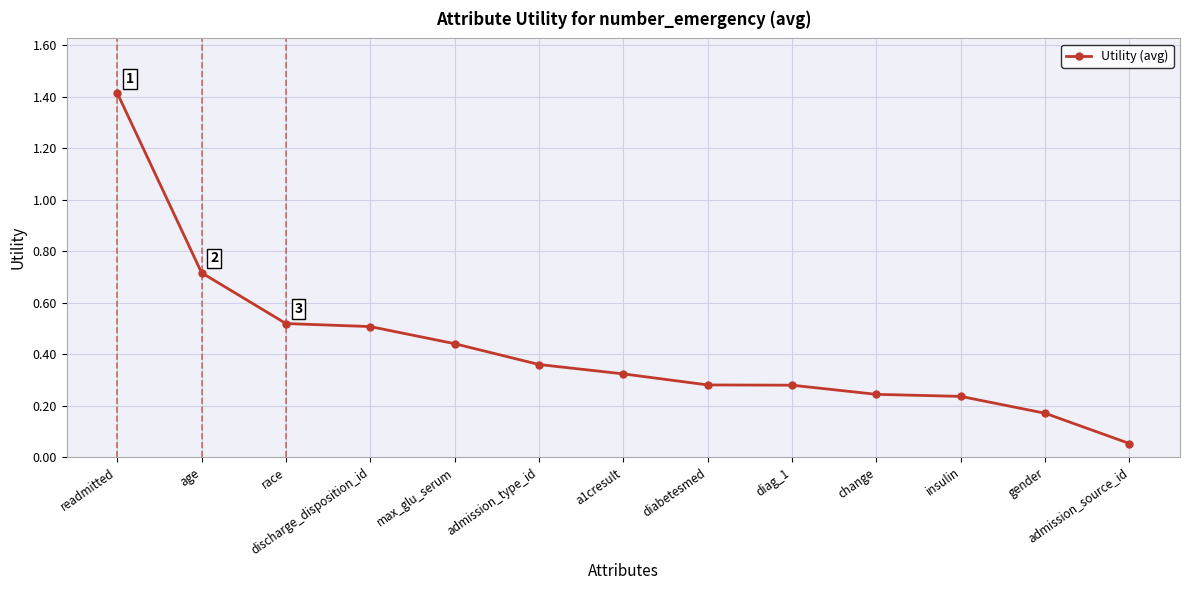

What is the maximum value shown in the chart?

1.4